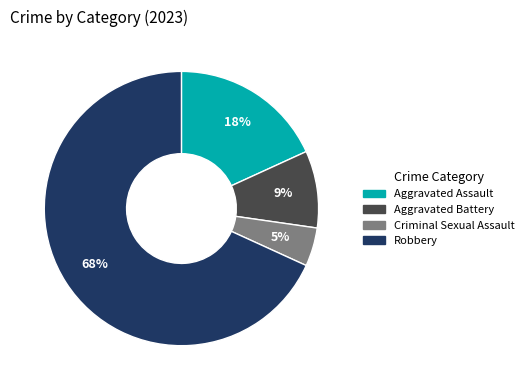

Is there a majority slice in this chart?

Yes